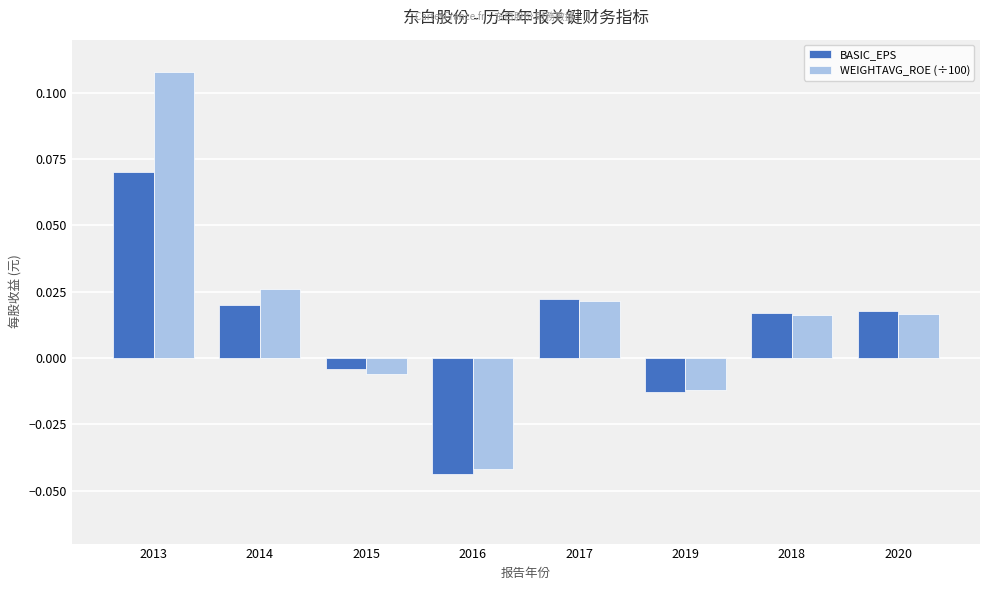

At which label does WEIGHTAVG_ROE (÷100) first exceed 0?

2013